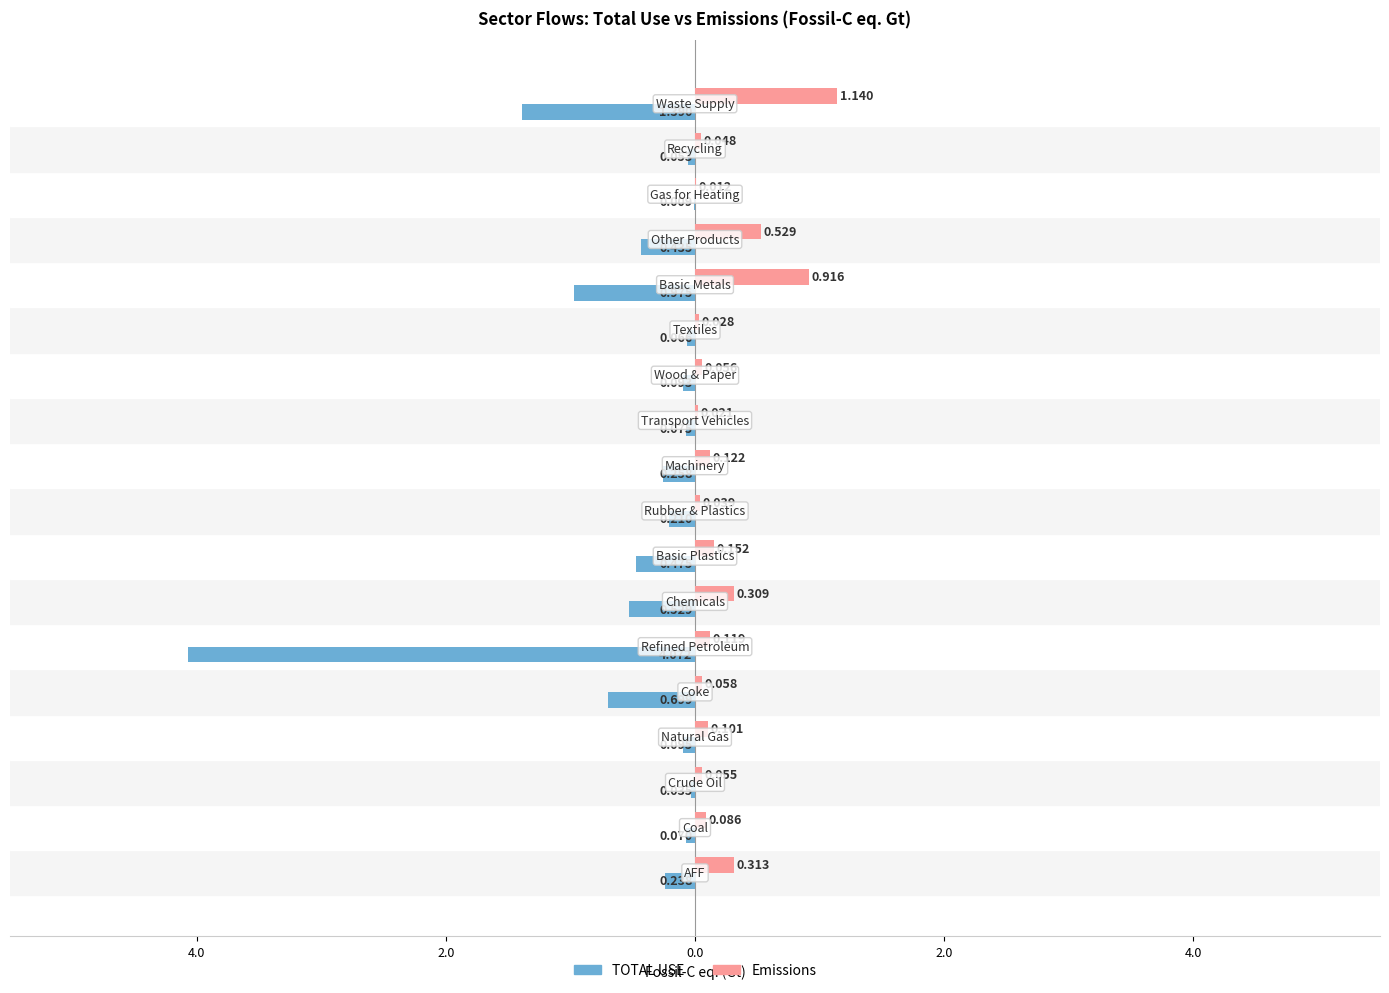

What are all the series names shown in the legend?

TOTAL USE, Emissions